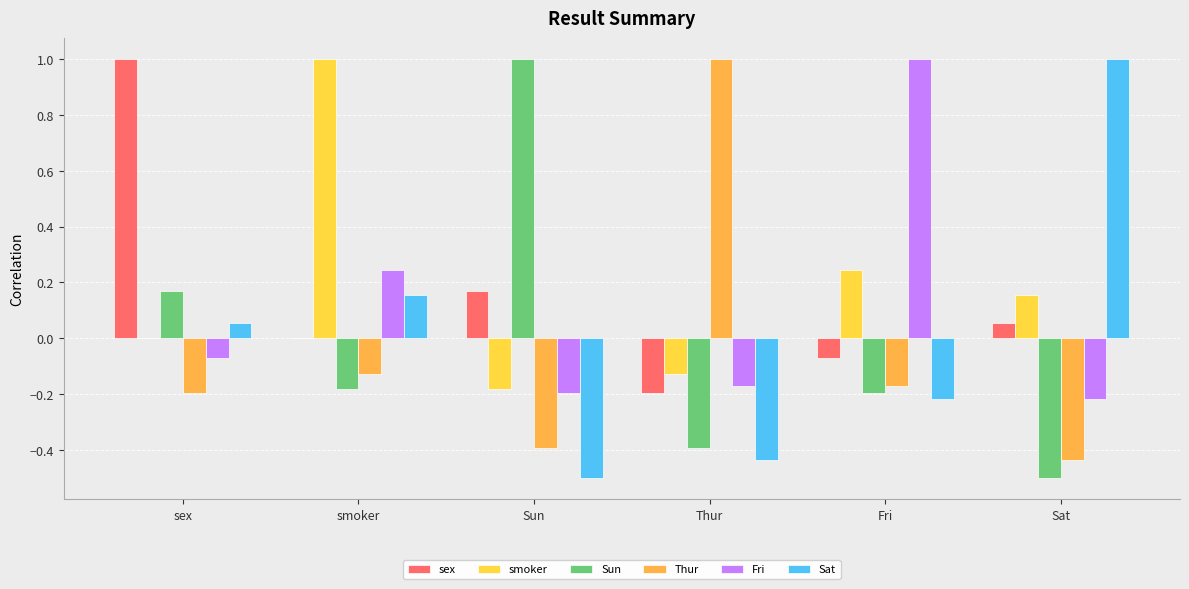

What is the difference between the Sat values at Sat and sex?

0.9